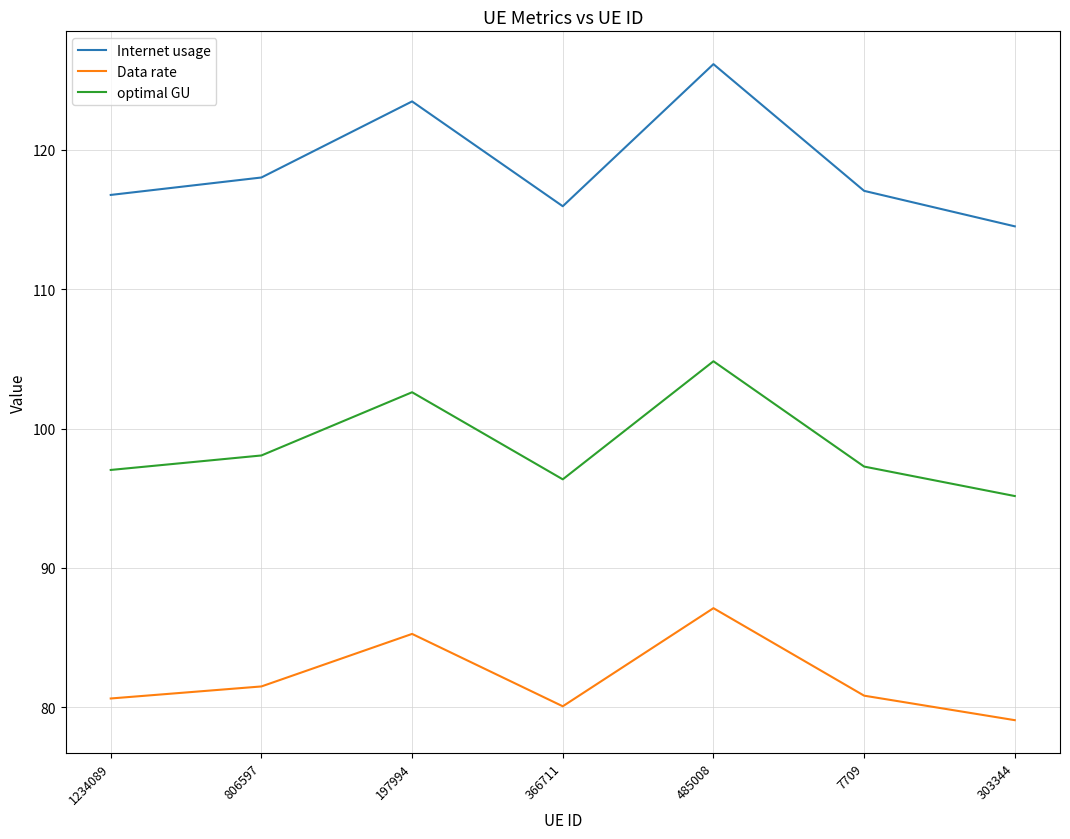

What is the difference between the highest and lowest values at 197994?

38.2